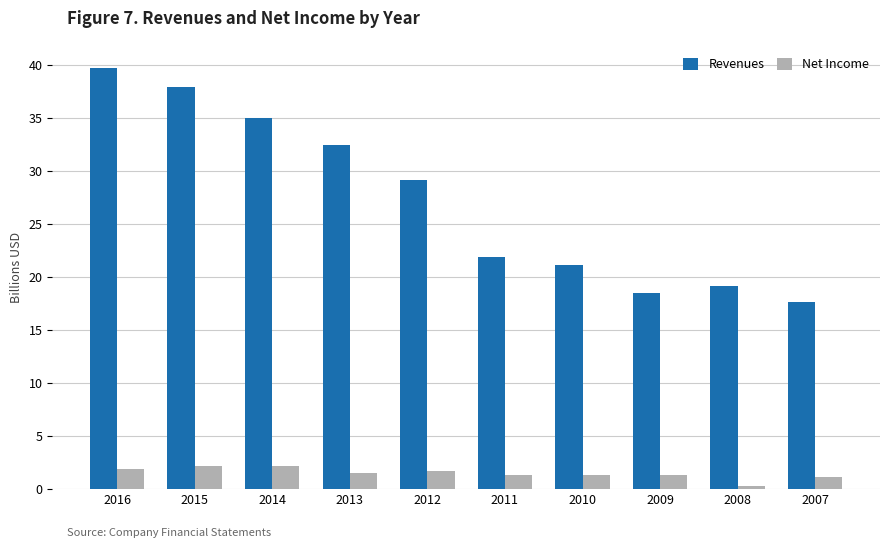

What is the total value across all series at 2014?

37.0